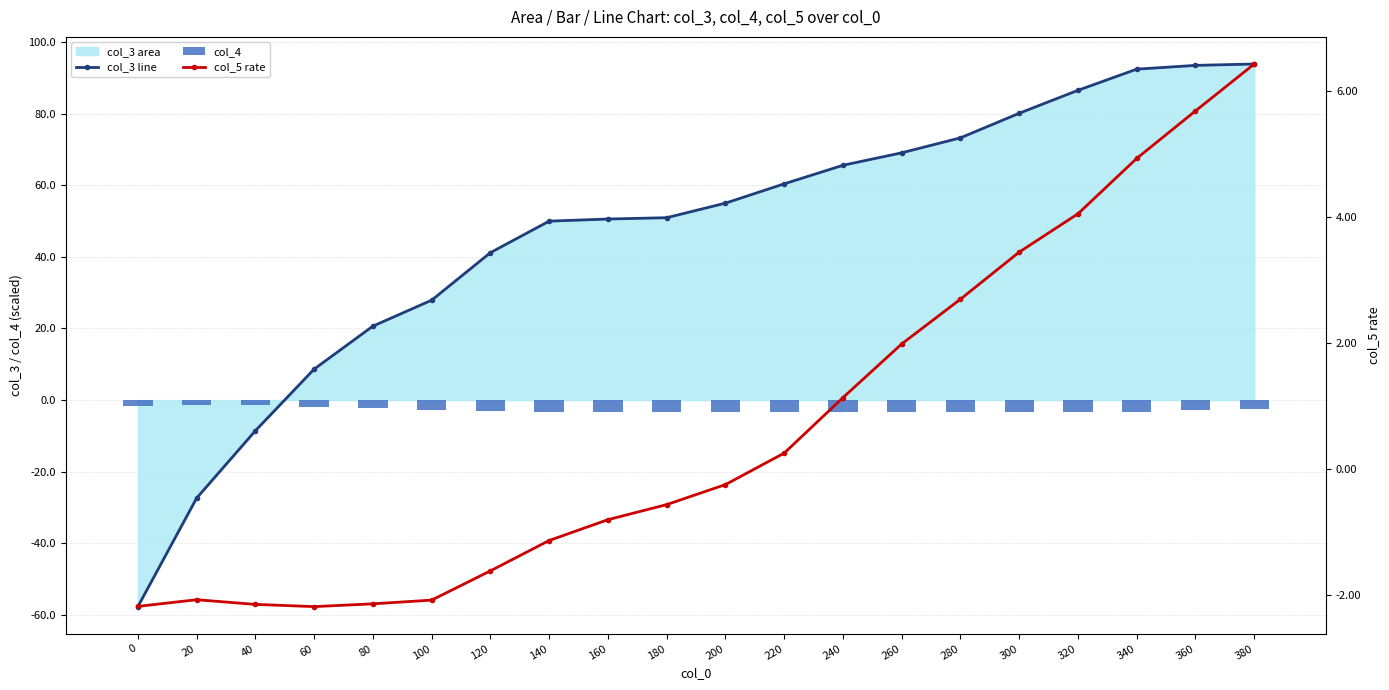

List the series in order of their peak value, lowest first.

col_4, col_5 rate, col_3 line